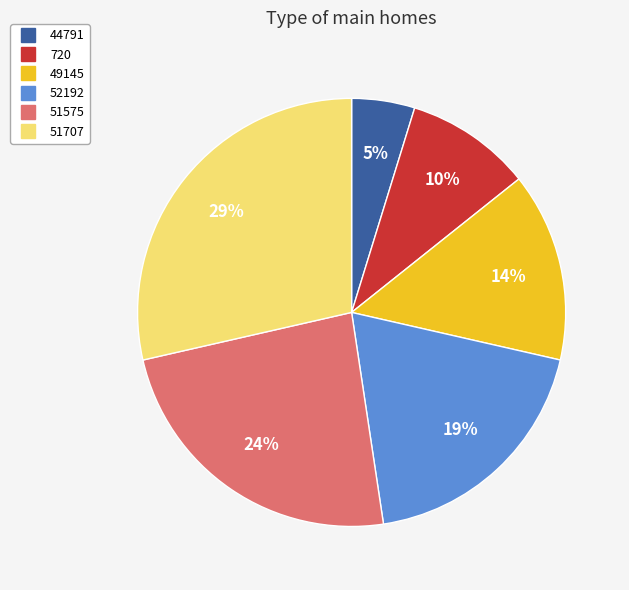

Count the number of slices in the pie.

6